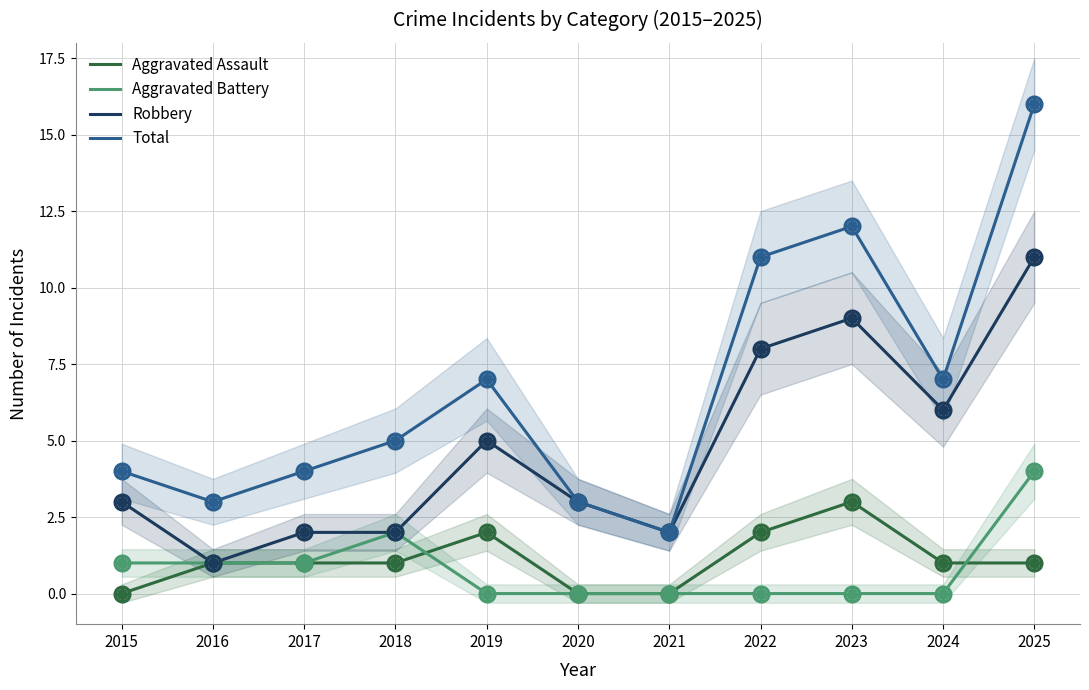

At which category is the sum across all series the highest?

2025